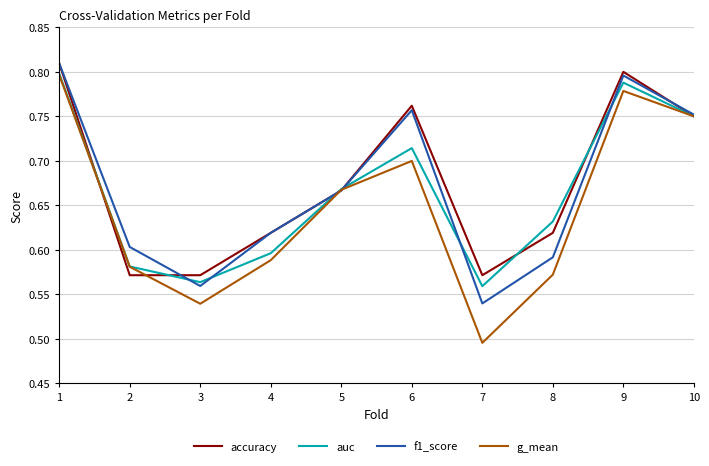

Which label corresponds to the smallest value in the chart?

7